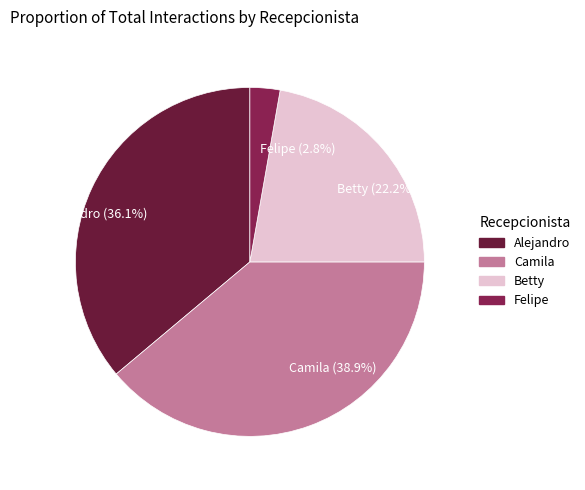

What percentage is the Alejandro slice, to the nearest percent?

36%